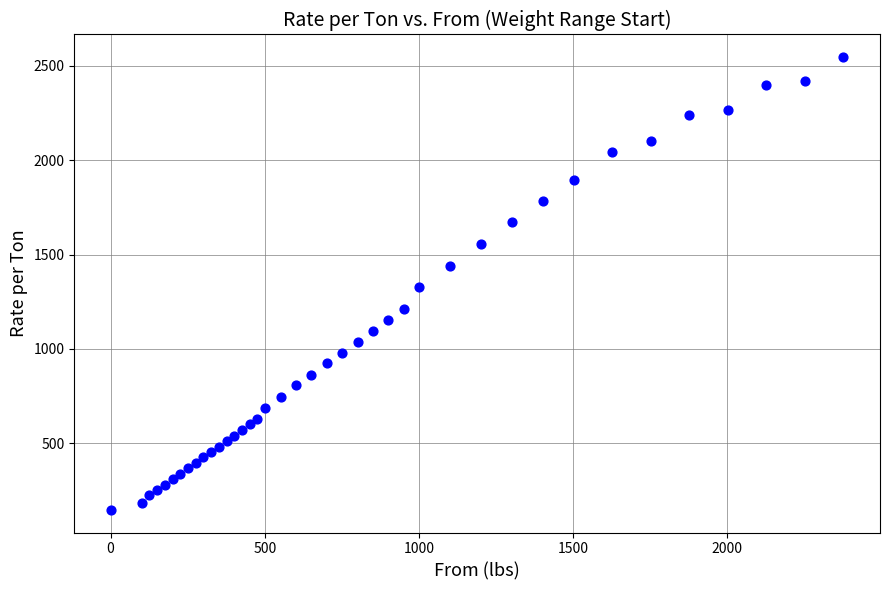

What is the range of Y values (max minus min)?

2398.4